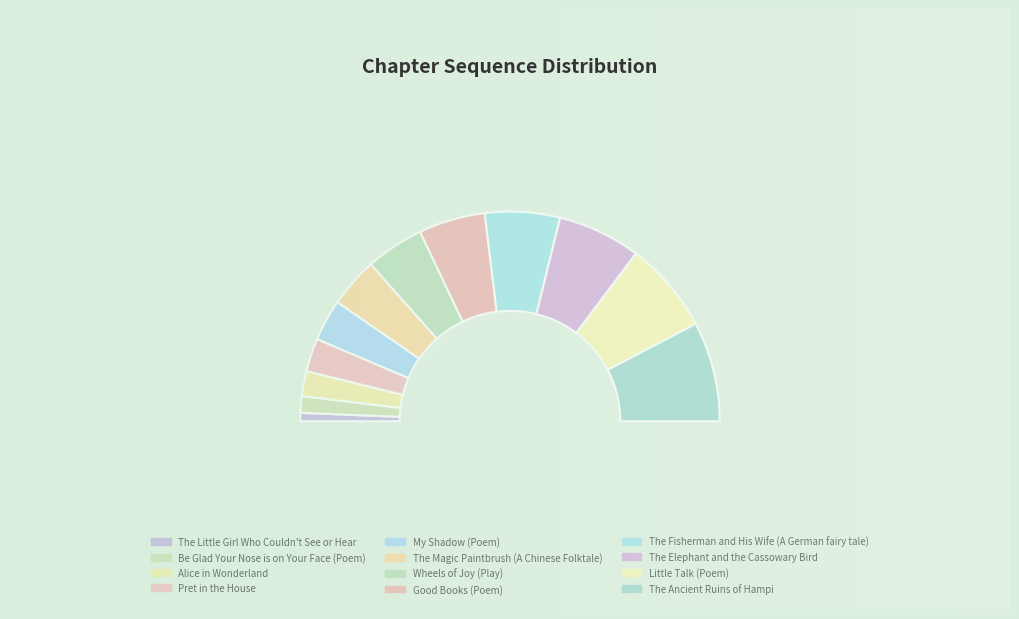

To the nearest percent, what percentage of the pie is Pret in the House?

5%